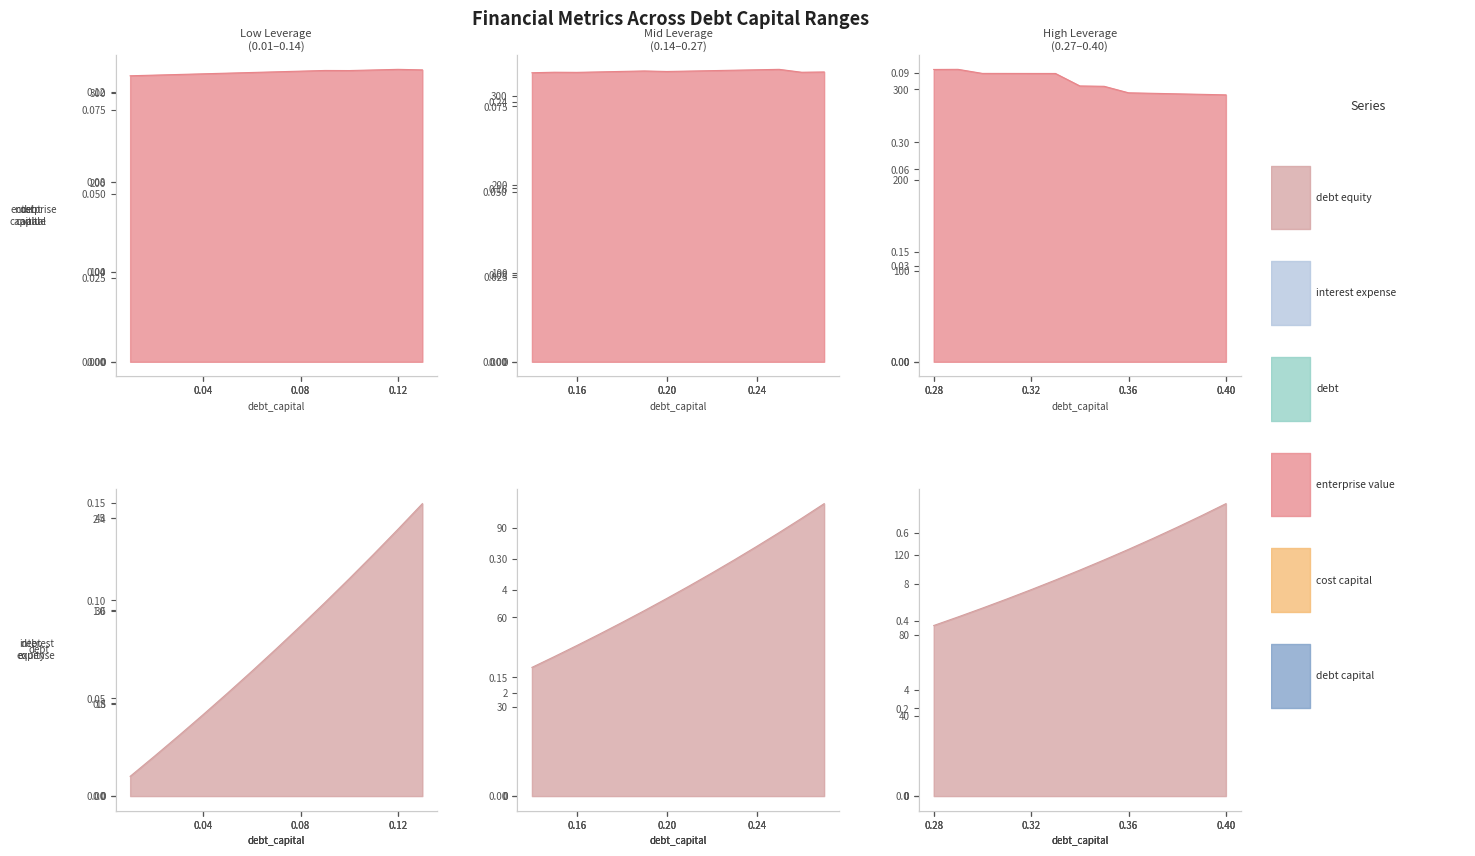

How many data points does each series have?

40